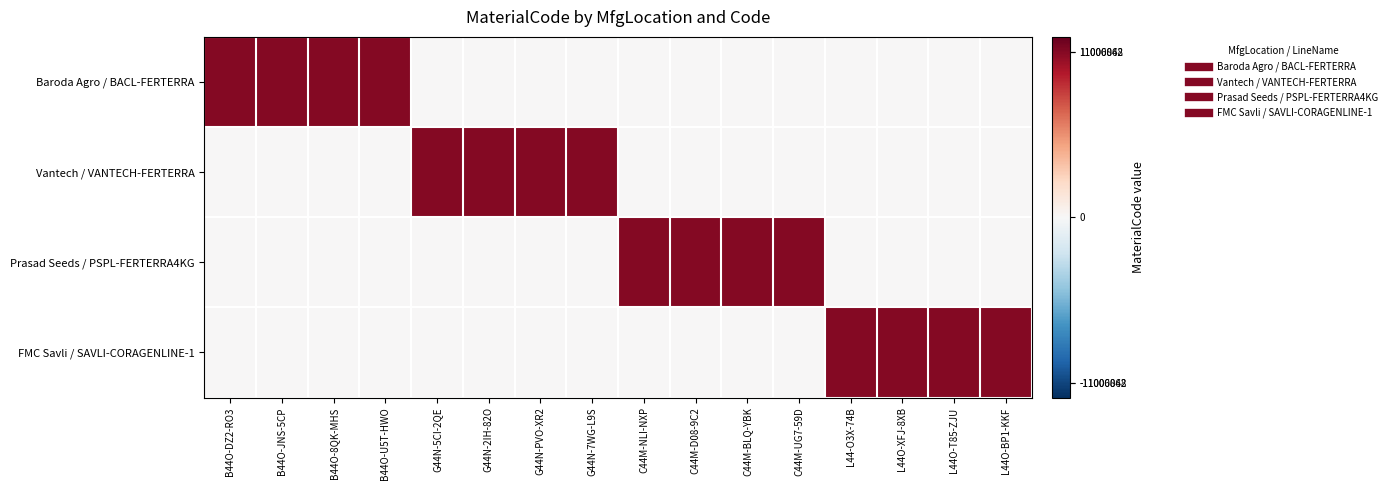

Which category has the lowest value across all series?

G44N-5CI-2QE